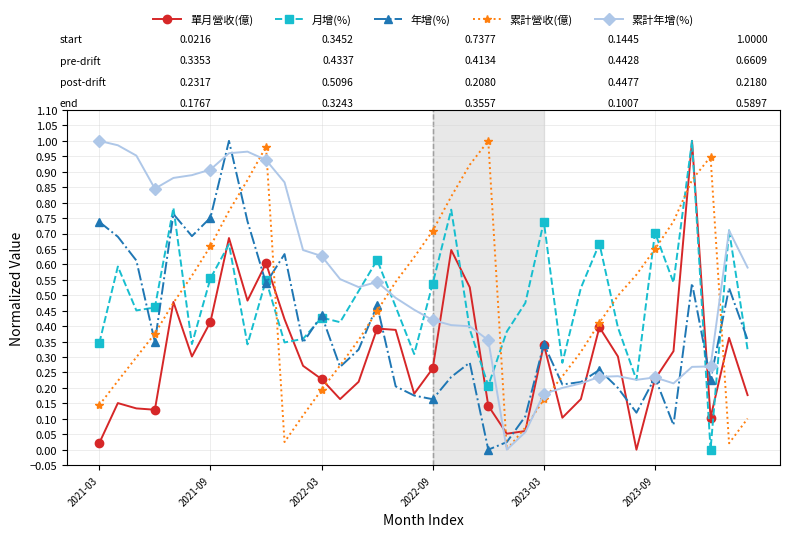

Which series has the largest total across all categories?

累計年增(%)